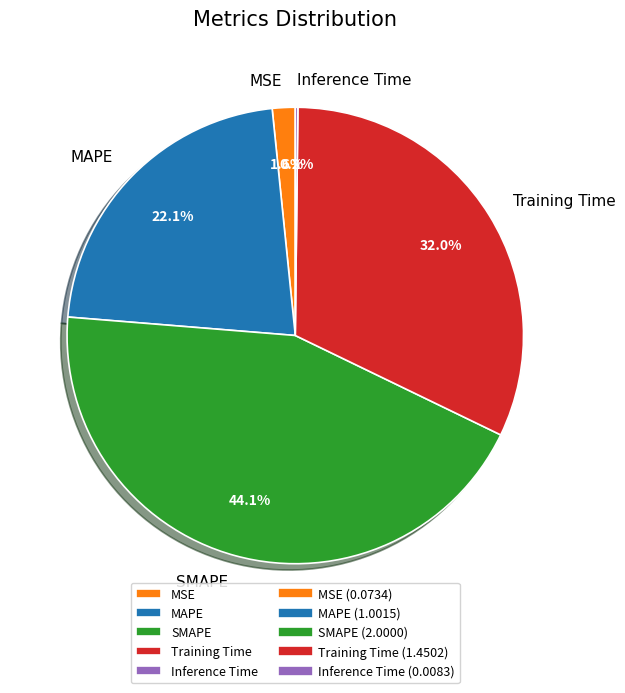

Is MSE the majority of the pie?

No